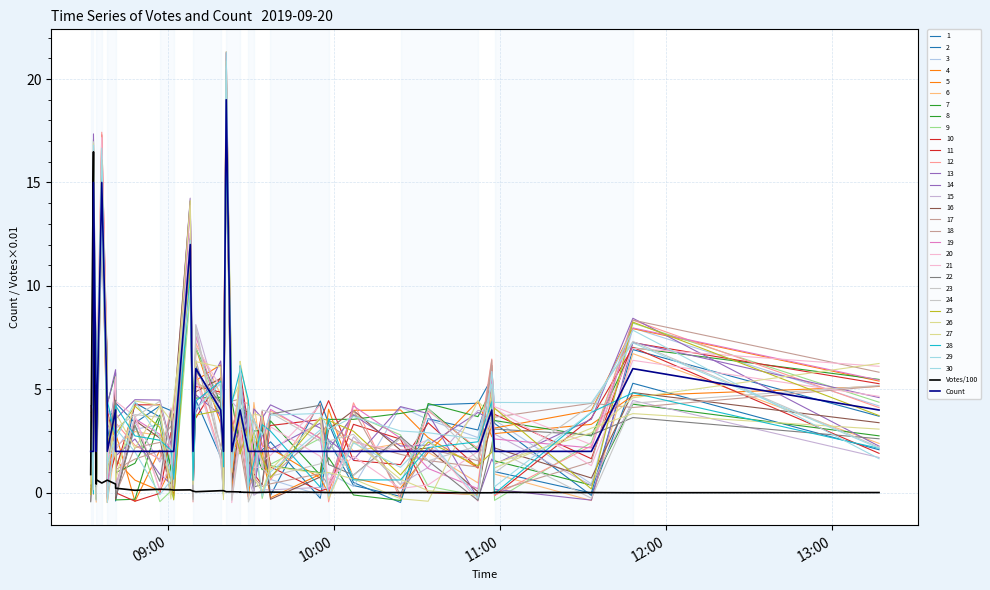

How many interior local valleys does the Votes/100 series have?

7